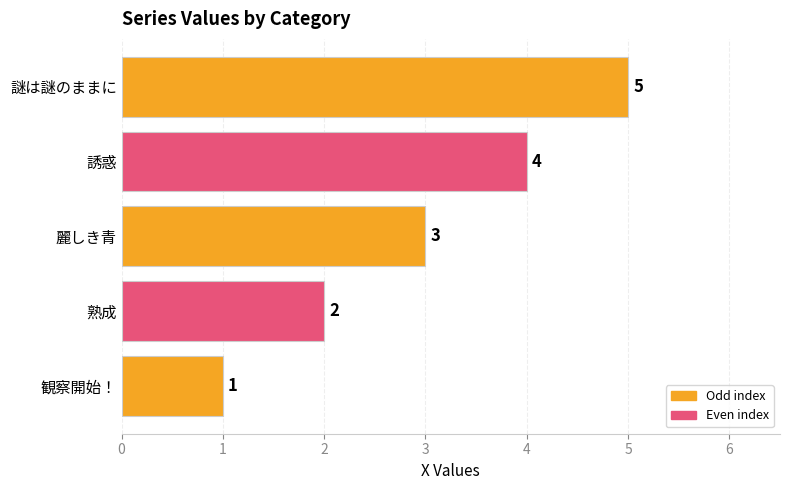

Rank the categories by value from lowest to highest.

観察開始！, 熟成, 麗しき青, 誘惑, 謎は謎のままに